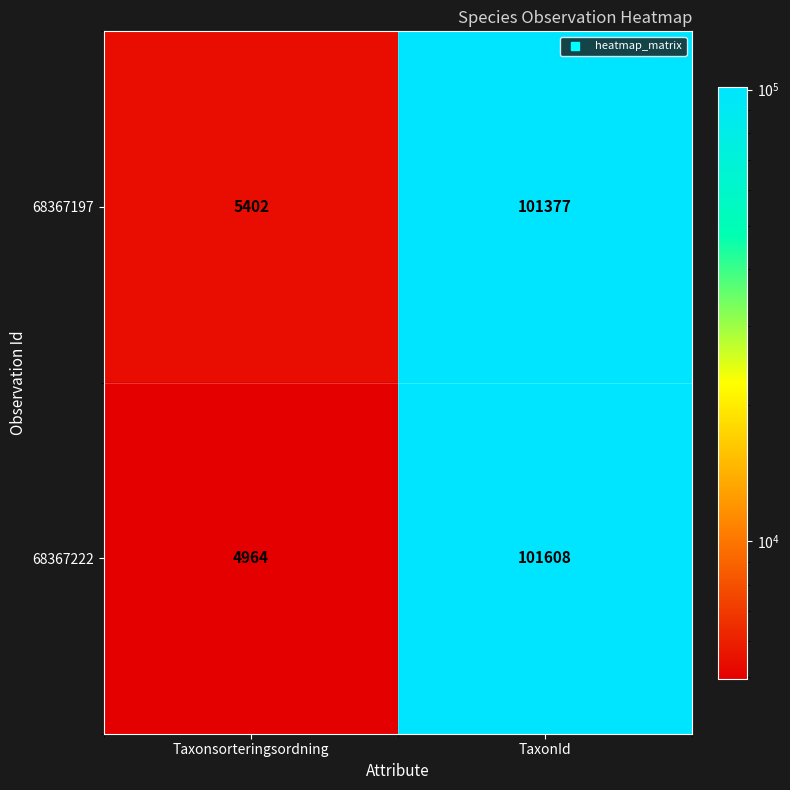

The value of 68367197 at TaxonId is 52209. True or false?

False